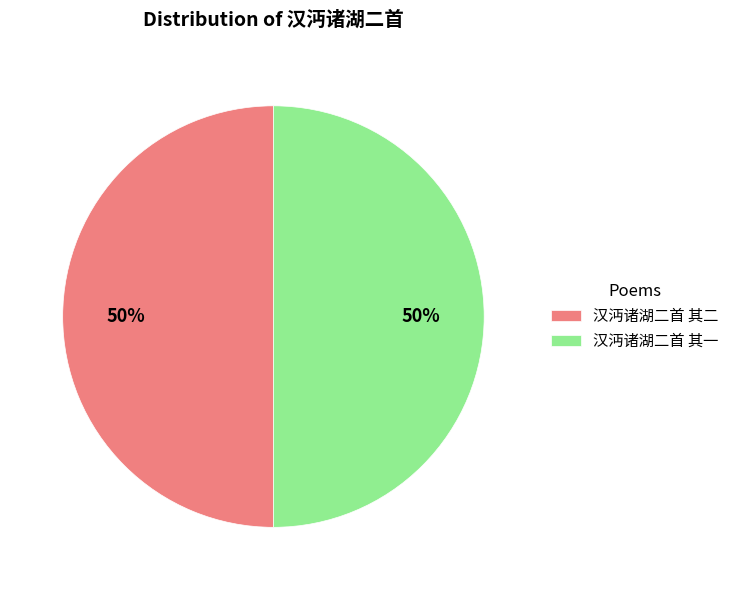

To the nearest percent, what percentage of the pie is 汉沔诸湖二首 其一?

50%